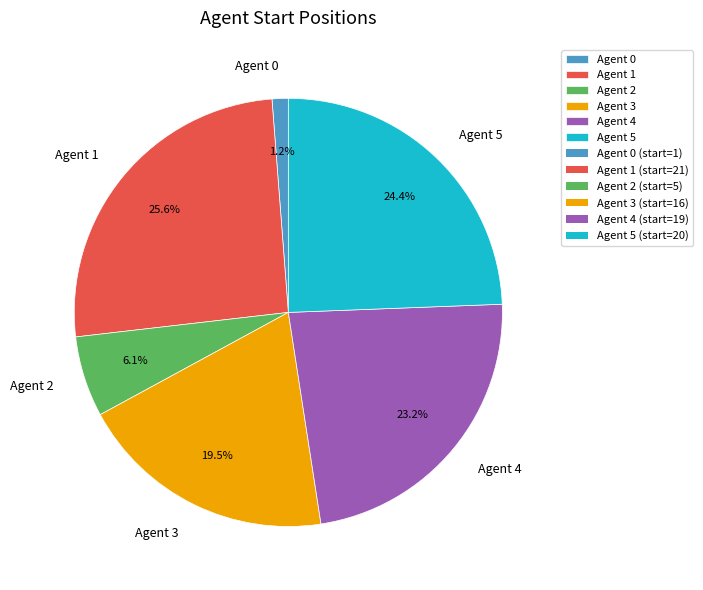

Between Agent 5 and Agent 3, which is larger?

Agent 5